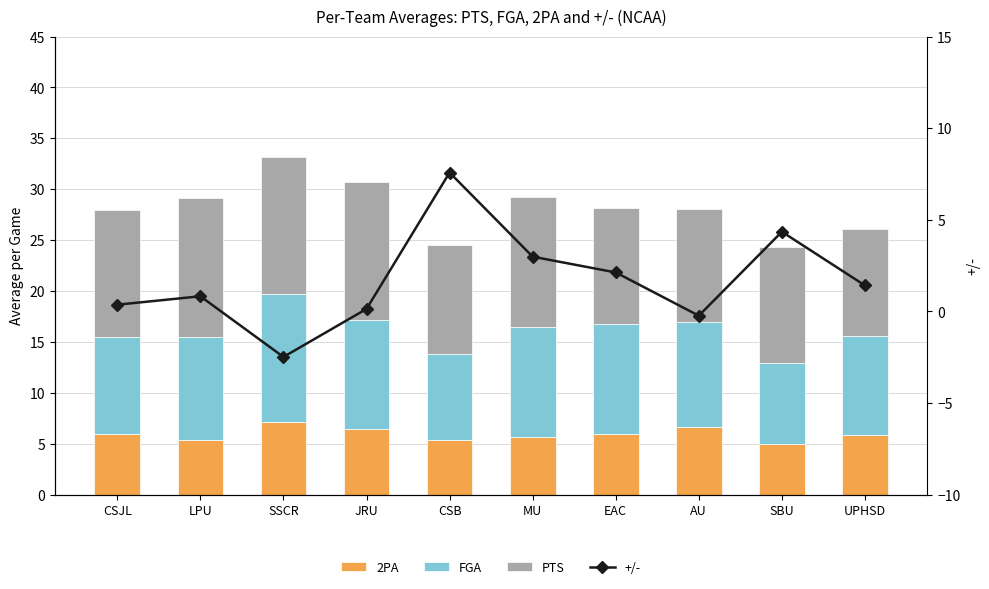

Read the +/- value at UPHSD.

1.4